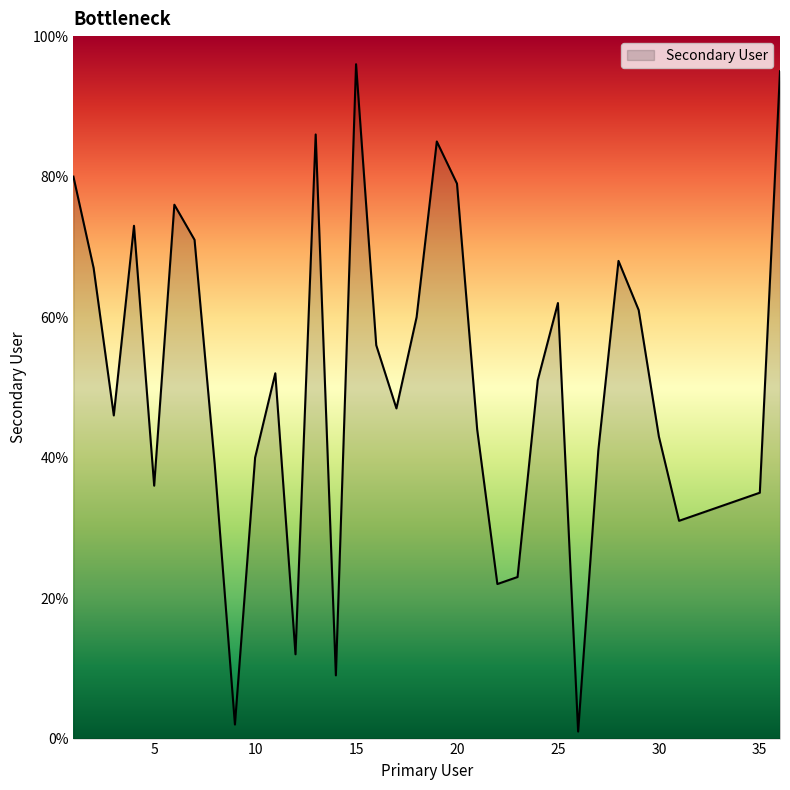

What is the maximum value shown in the chart?

96